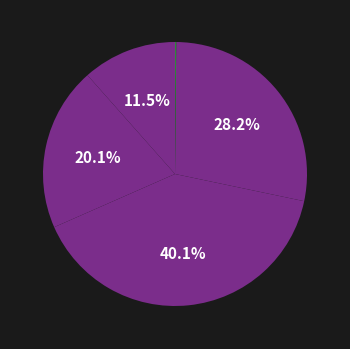

How many segments does this pie chart have?

5